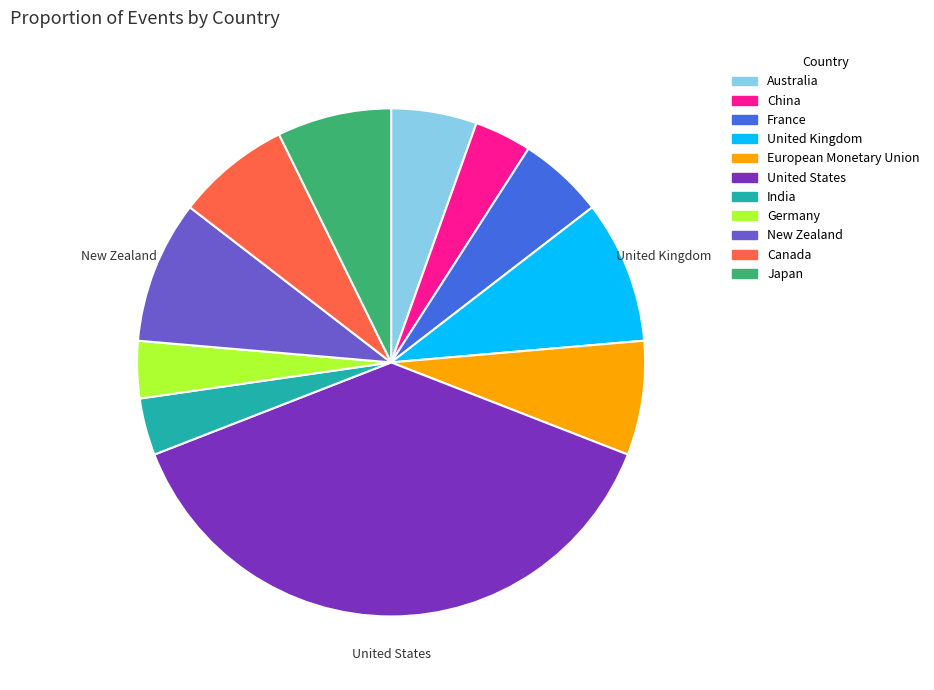

Is Japan the majority of the pie?

No